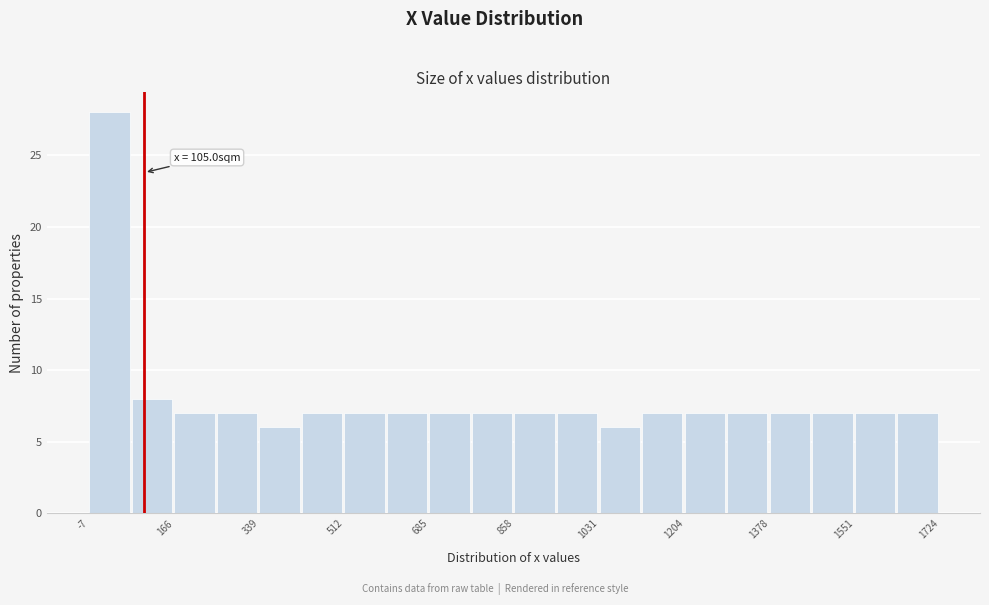

Which range on the x-axis has the tallest bar?

0 to 80